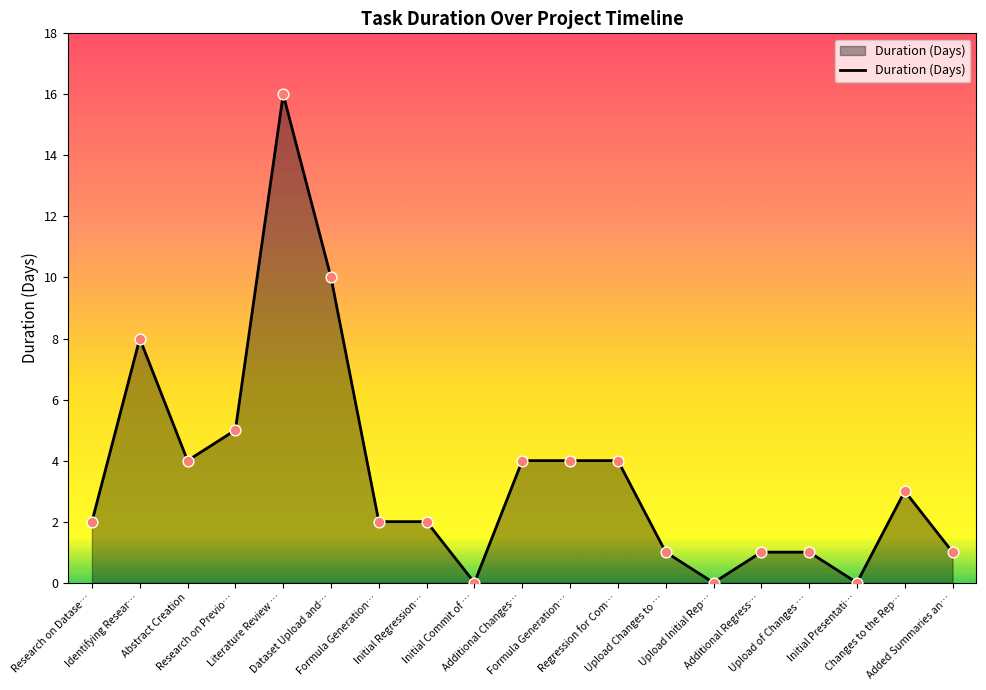

How many lines are shown in the chart?

1